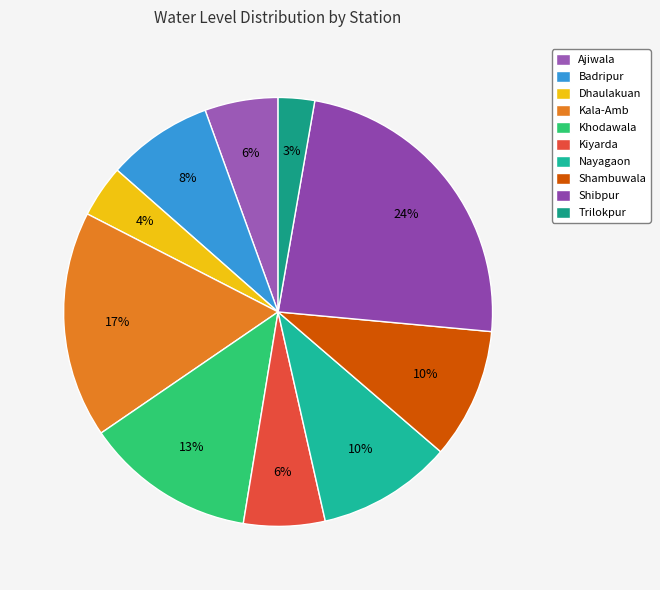

Combined, what portion of the pie is Shambuwala and Trilokpur?

12.6%